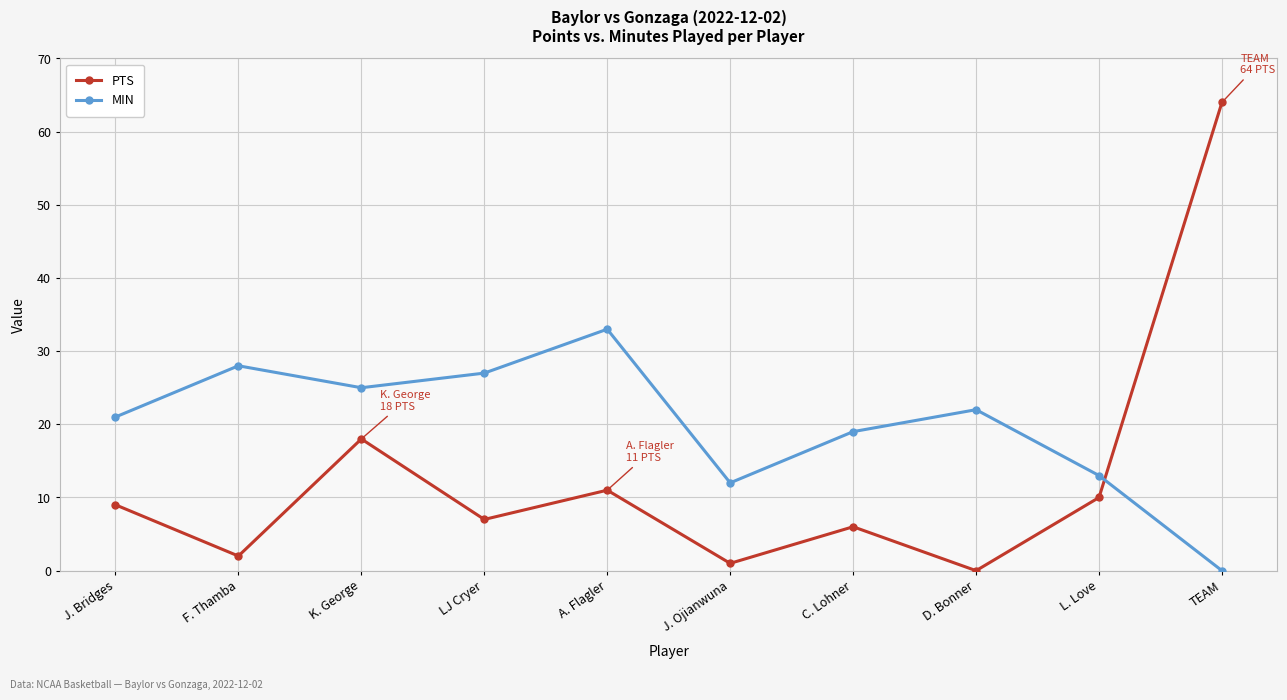

True or false: MIN has more than 0 points higher than both neighbors.

True